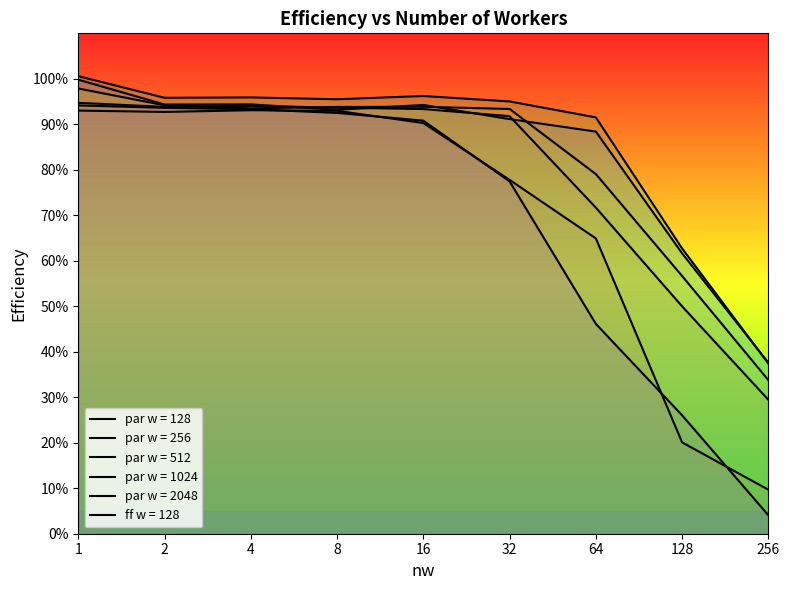

Reading left to right, transcribe all the data shown in this chart.

par w = 128: 1.0=0.9	2.0=0.9	4.0=0.9	8.0=0.9	16.0=0.9	32.0=0.8	64.0=0.6	128.0=0.2	256.0=0.1
par w = 256: 1.0=0.9	2.0=0.9	4.0=0.9	8.0=0.9	16.0=0.9	32.0=0.9	64.0=0.7	128.0=0.5	256.0=0.3
par w = 512: 1.0=1.0	2.0=0.9	4.0=0.9	8.0=0.9	16.0=0.9	32.0=0.9	64.0=0.8	128.0=0.6	256.0=0.3
par w = 1024: 1.0=1.0	2.0=1.0	4.0=1.0	8.0=1.0	16.0=1.0	32.0=1.0	64.0=0.9	128.0=0.6	256.0=0.4
par w = 2048: 1.0=1.0	2.0=0.9	4.0=0.9	8.0=0.9	16.0=0.9	32.0=0.9	64.0=0.9	128.0=0.6	256.0=0.4
ff w = 128: 1.0=0.9	2.0=0.9	4.0=0.9	8.0=0.9	16.0=0.9	32.0=0.8	64.0=0.5	128.0=0.3	256.0=0.0